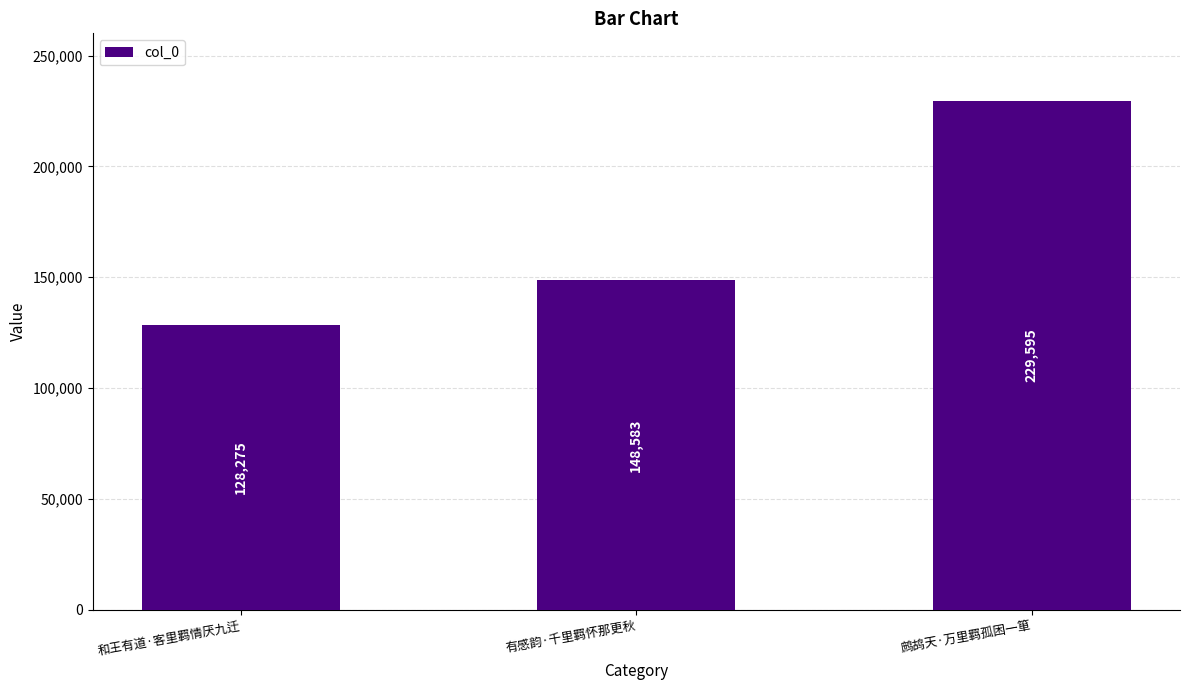

What is the label of the 3rd bar from the right?

和王有道·客里羁情厌九迁